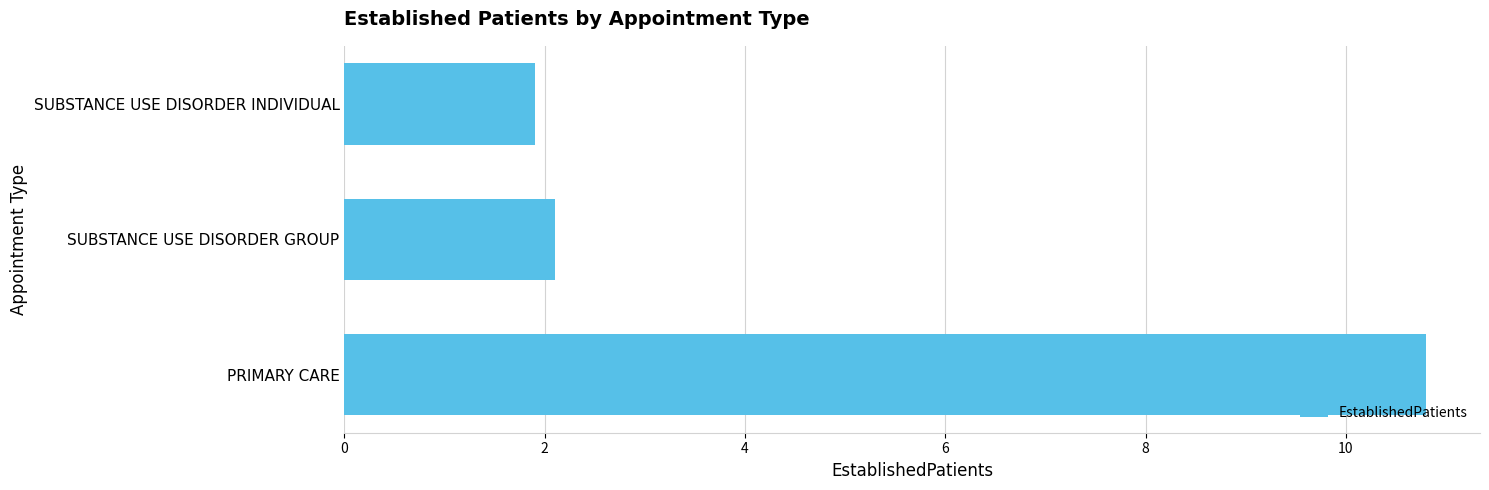

What value does the data have at PRIMARY CARE?

10.8